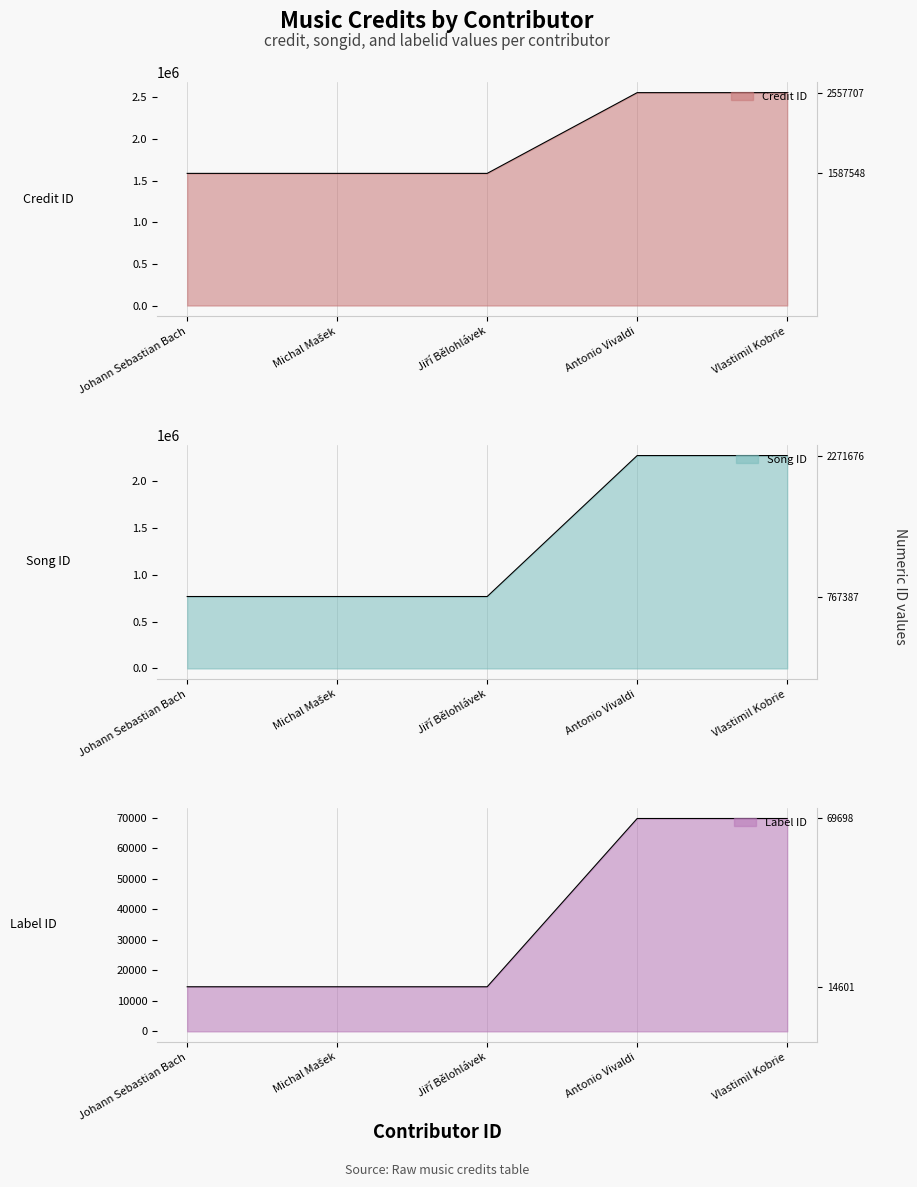

How many credit values are between 1587548 and 2557707?

5